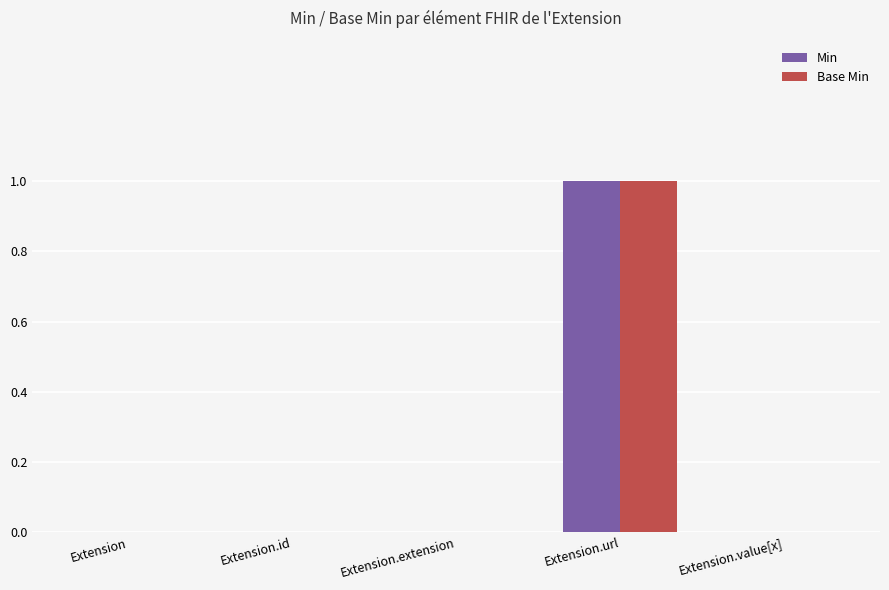

Reading left to right, list all the values displayed in this chart.

Min: 0	0	0	1	0
Base Min: 0	0	0	1	0